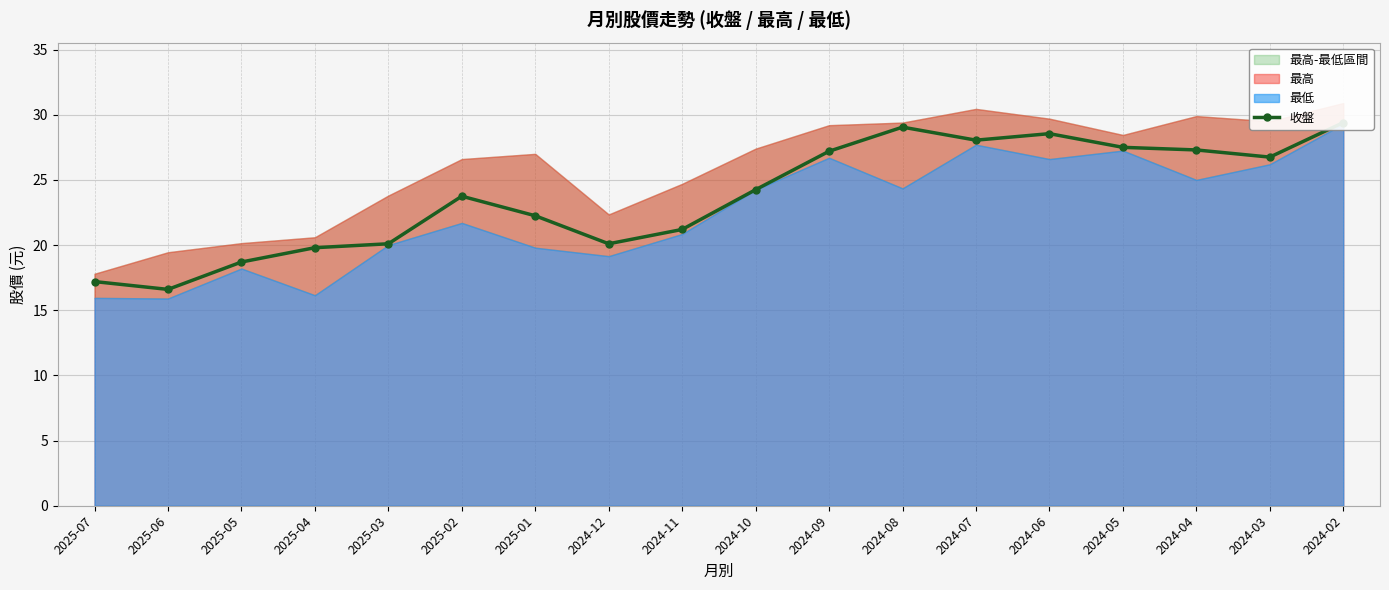

Reading left to right, transcribe all the data shown in this chart.

17.2	16.6	18.7	19.8	20.1	23.8	22.2	20.1	21.2	24.2	27.2	29.1	28.1	28.6	27.5	27.3	26.8	29.4